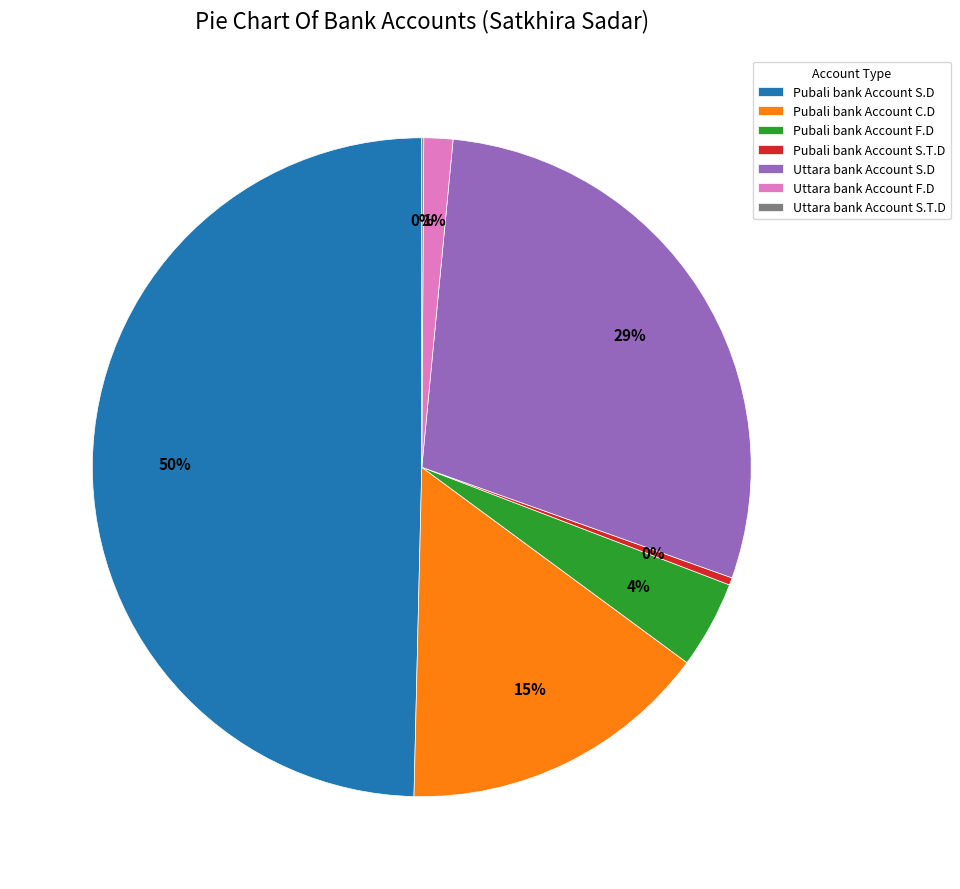

What is the largest slice in the pie chart?

Pubali bank Account S.D